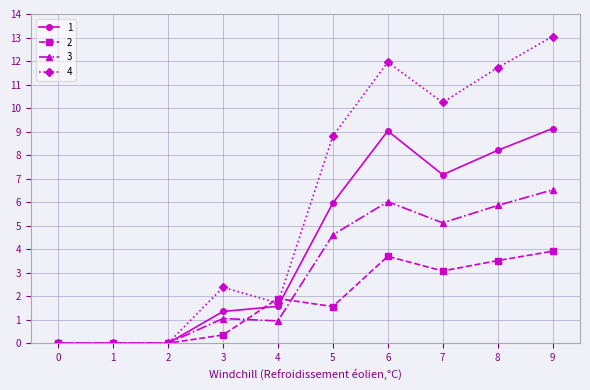

Which category has the highest value across all series?

9